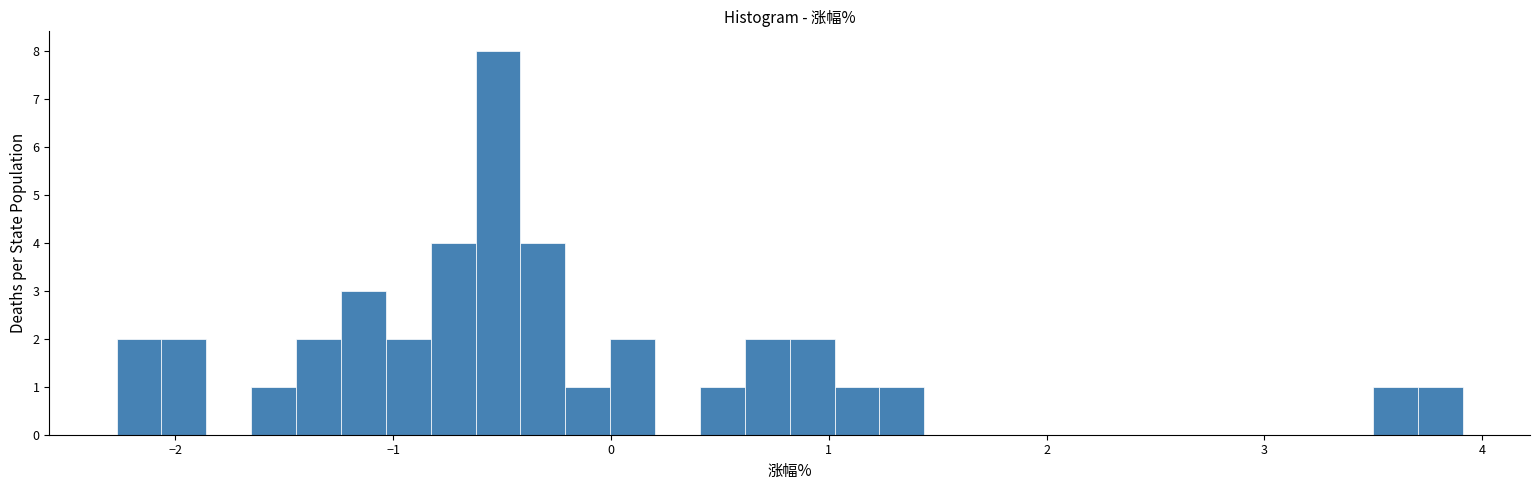

Around what value on the x-axis is the tallest bar? Give the approximate position of its centre, as read against the axis.

-0.5